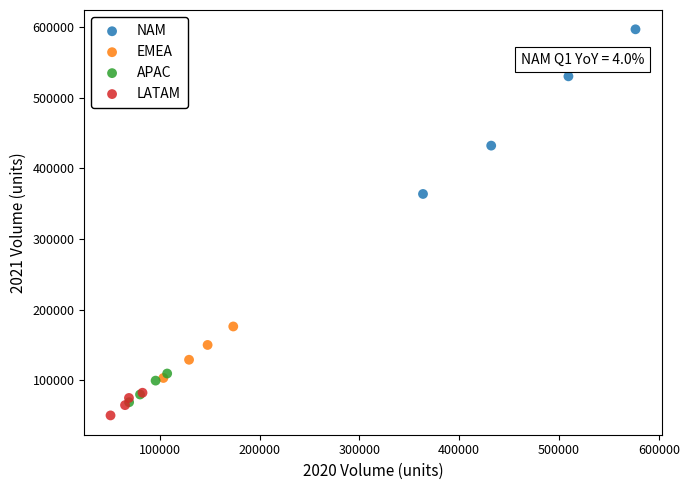

Which series reaches the maximum Y coordinate?

NAM